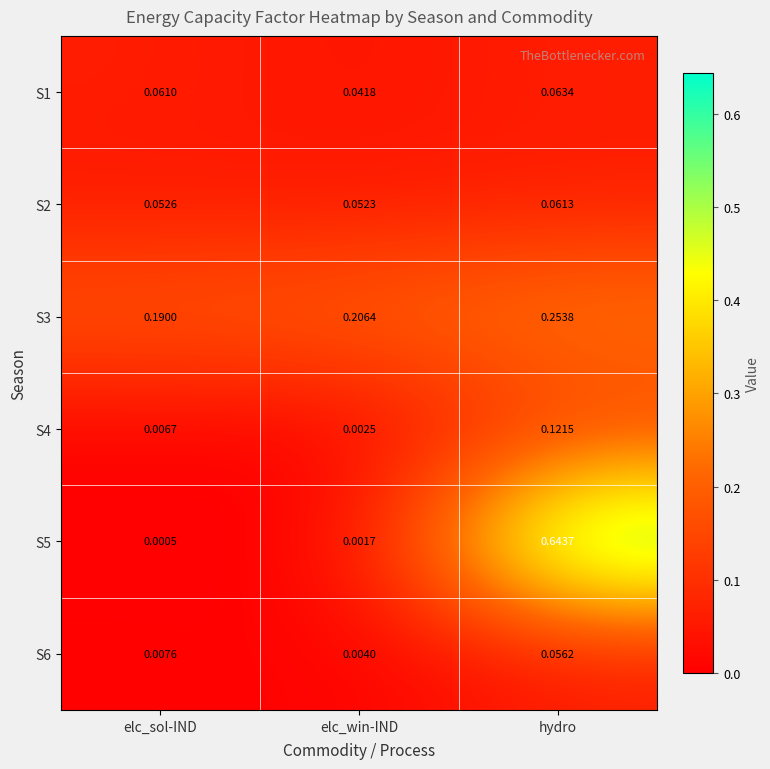

Which series has the largest total across all categories?

S3